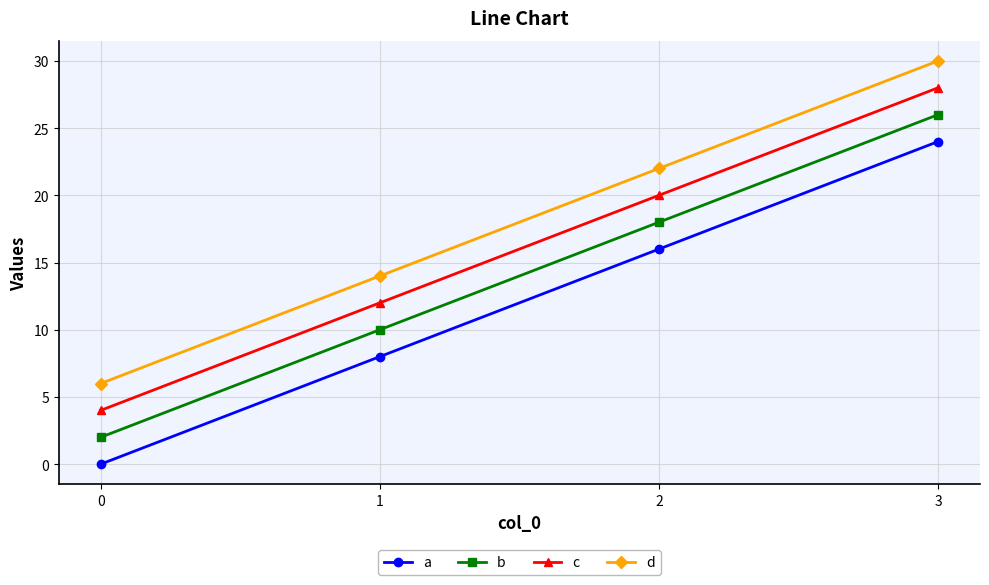

True or false: d and b cross at least once.

False